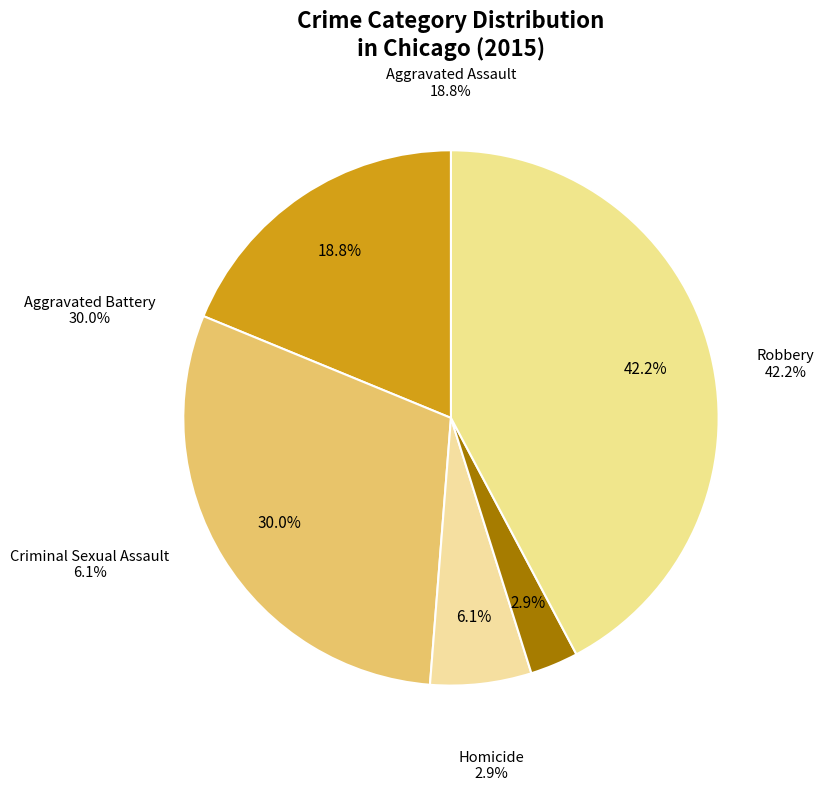

What is the change in value from Aggravated Assault to Homicide?

-273